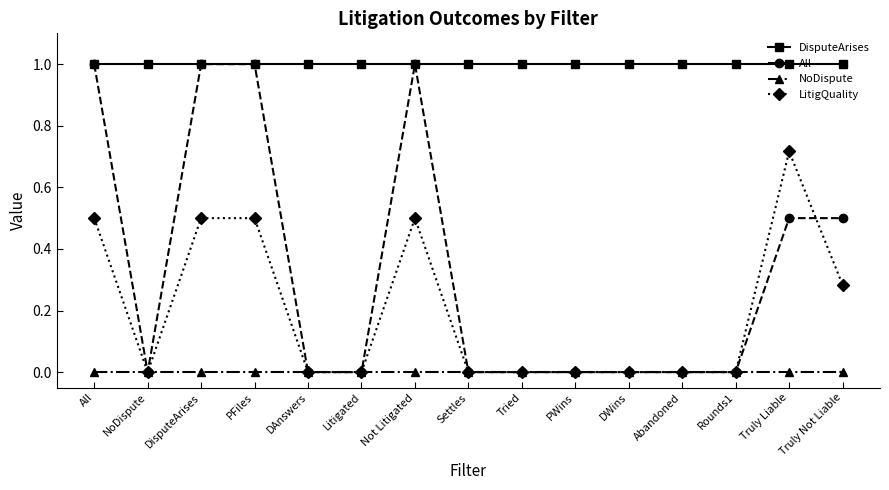

Where is the first local minimum for All?

NoDispute